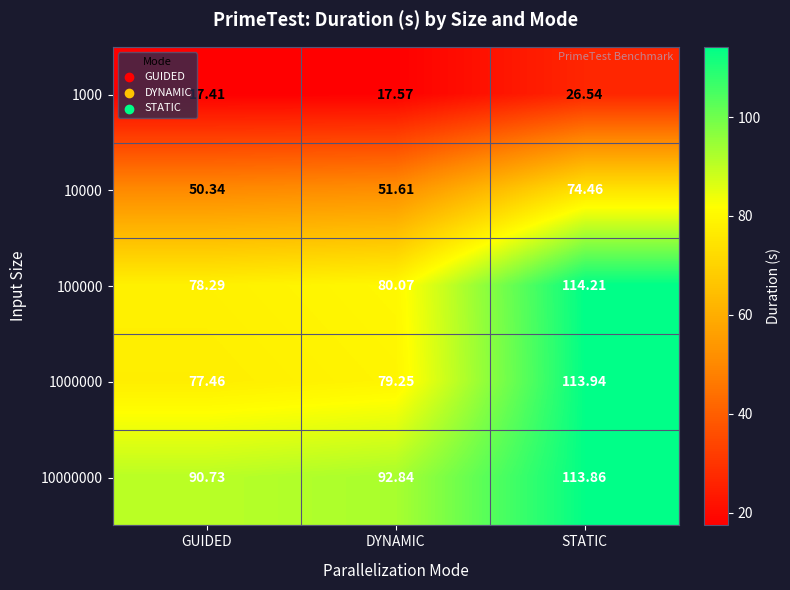

Where is 1000000 nearest to the value 95?

DYNAMIC